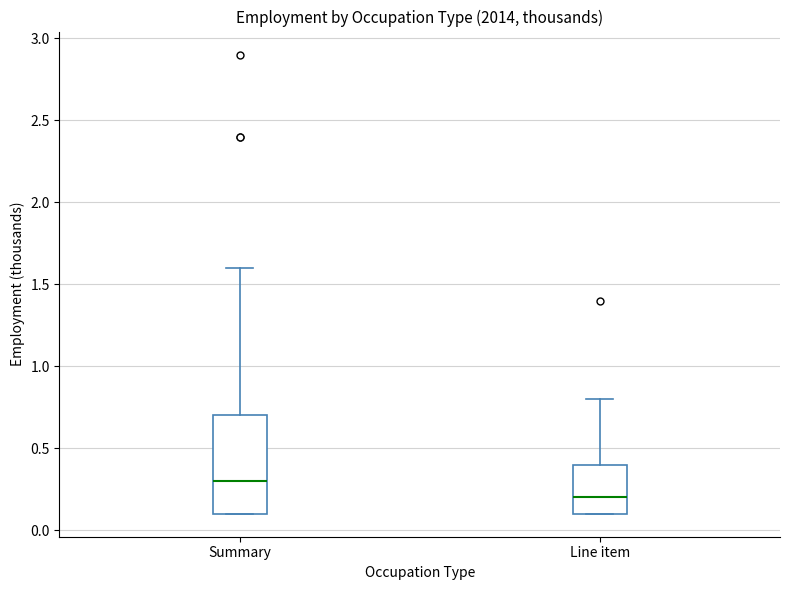

Reading left to right, read every box against the y-axis: the position of its median line, the range the box covers, and the ends of its whiskers. The values are not printed on the chart, so give them approximately, as read against the axis.

Summary: median 0.3, box 0.1 to 0.7, whiskers 0.1 to 1.6
Line item: median 0.2, box 0.1 to 0.4, whiskers 0.1 to 0.8